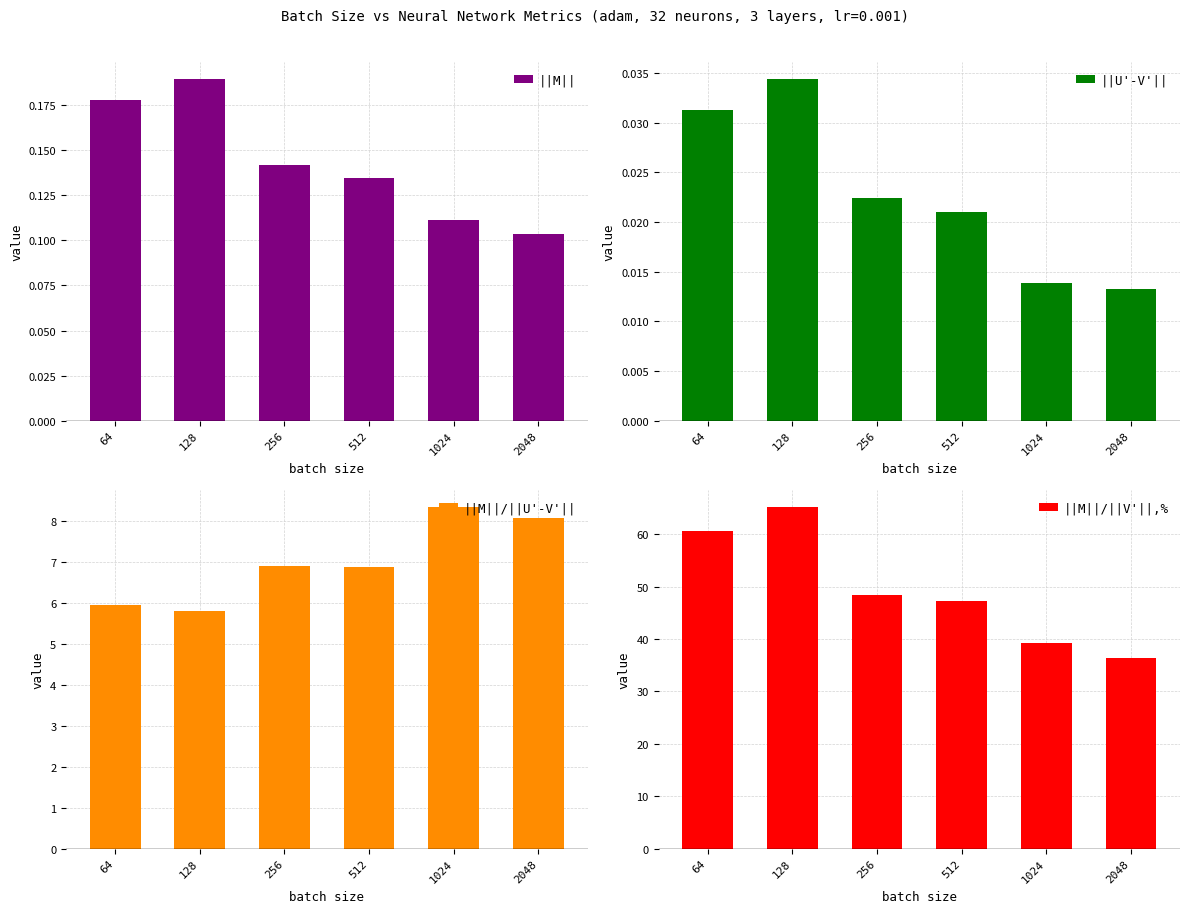

Reading left to right, what are all the values shown in this chart?

||M||: 0.2	0.2	0.1	0.1	0.1	0.1
||U'-V'||: 0.0	0.0	0.0	0.0	0.0	0.0
||M||/||U'-V'||: 6.0	5.8	6.9	6.9	8.3	8.1
||M||/||V'||,%: 60.7	65.2	48.3	47.3	39.3	36.4